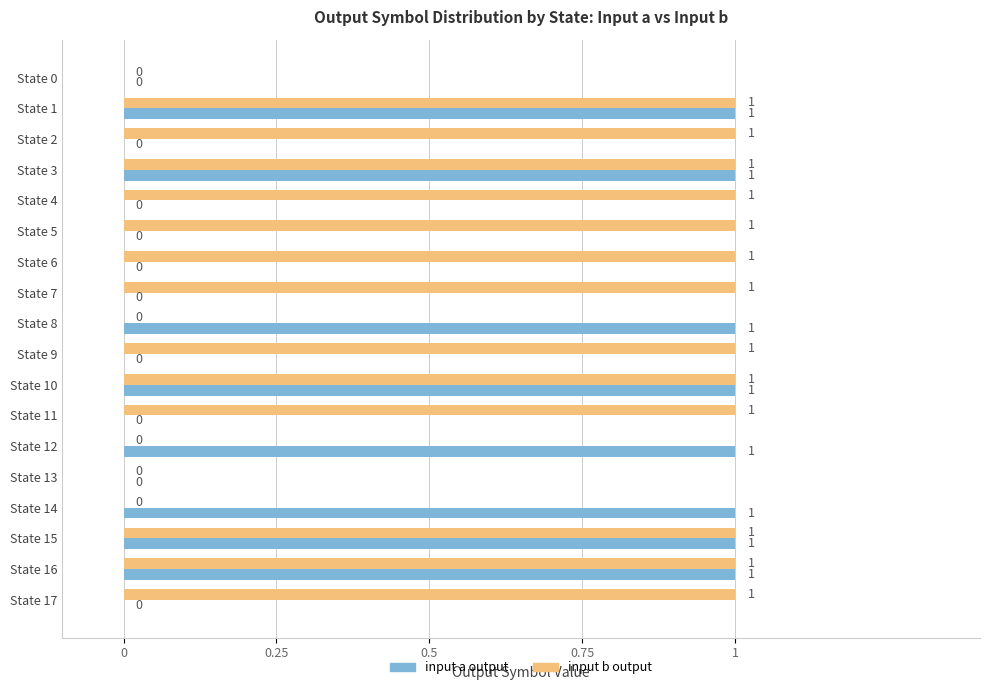

Is it true that input b output equals 1 at State 3?

True